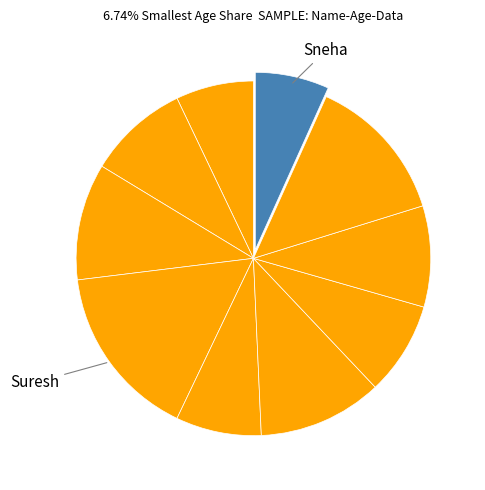

Which category has the biggest portion of the pie?

Suresh